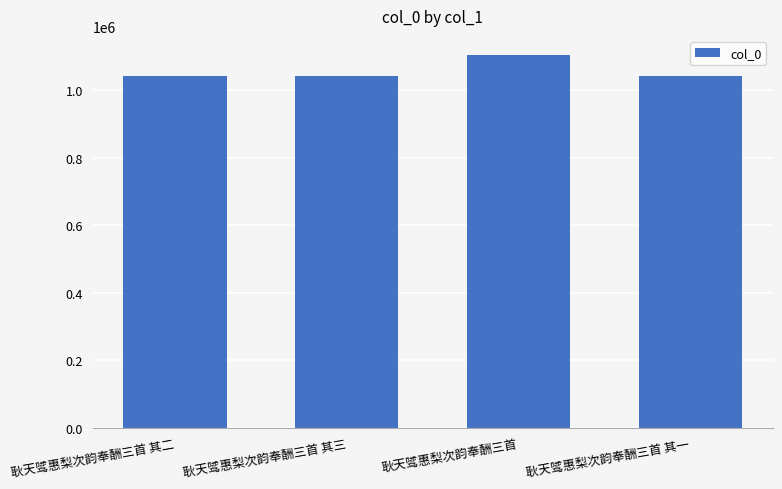

The value at 耿天骘惠梨次韵奉酬三首 其二 is 1042649. True or false?

True